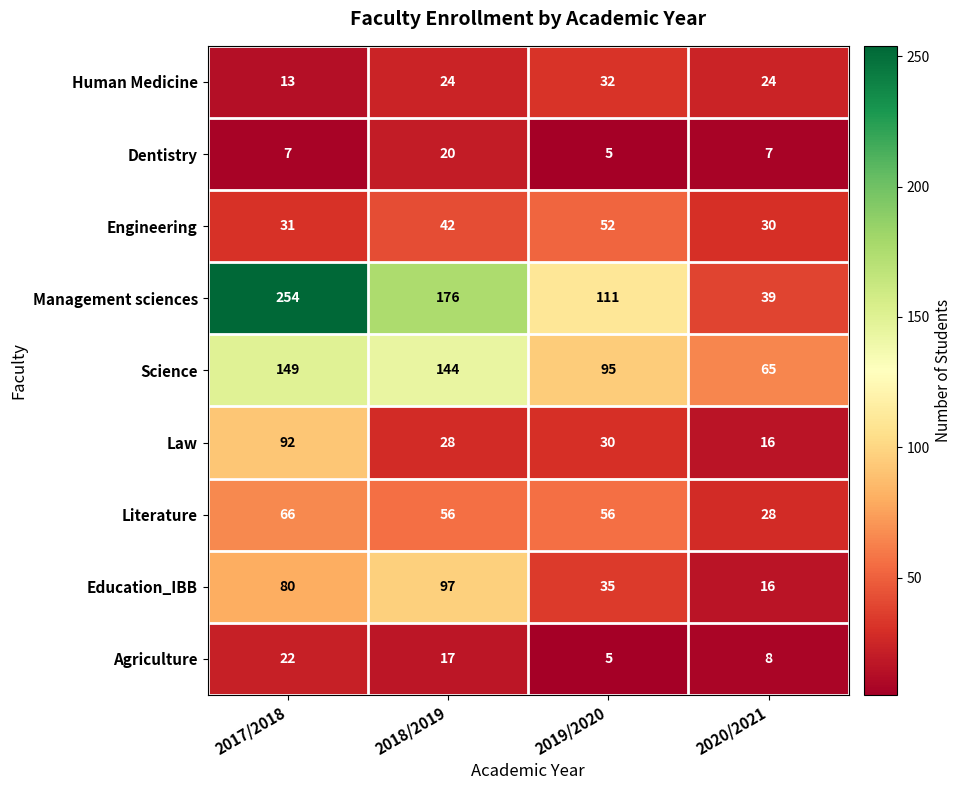

List the labels in order of Engineering value, largest first.

2019/2020, 2018/2019, 2017/2018, 2020/2021